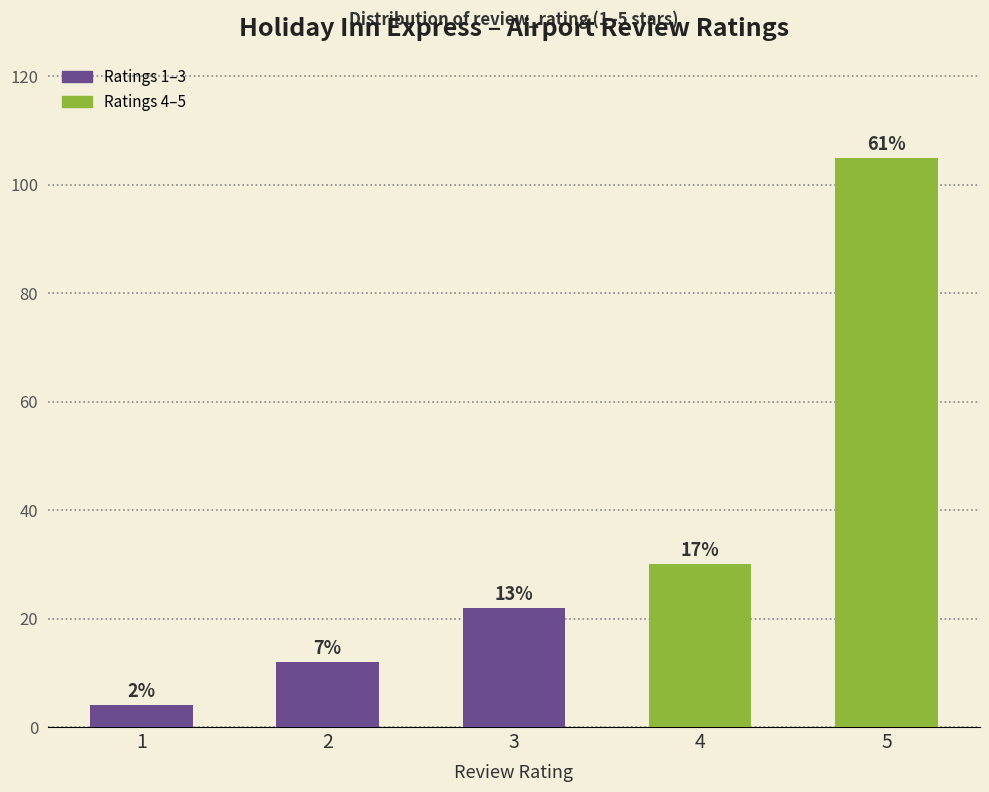

What is the average value?

35